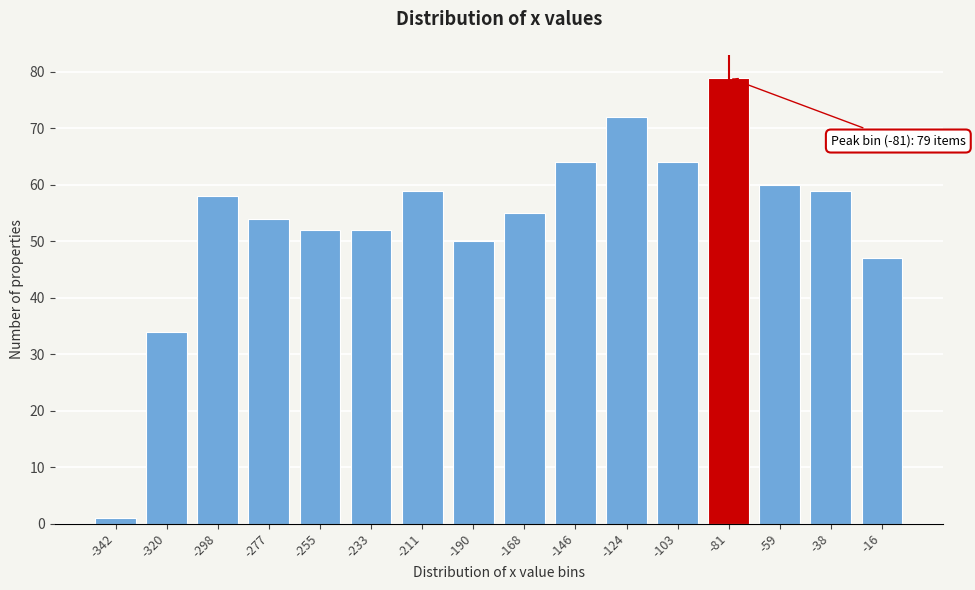

Reading right to left, list all the values displayed in this chart.

47	59	60	79	64	72	64	55	50	59	52	52	54	58	34	1